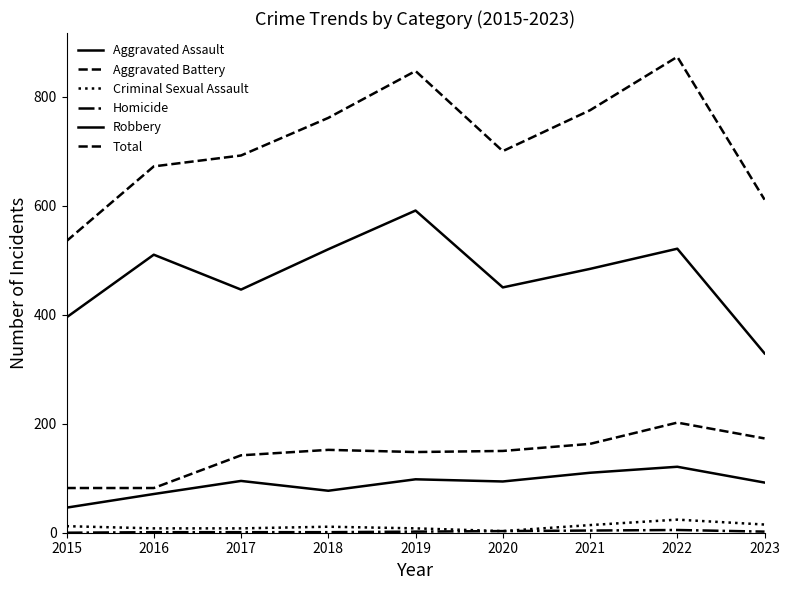

Is the value of Robbery at 2017 greater than the value of Homicide at 2017?

Yes